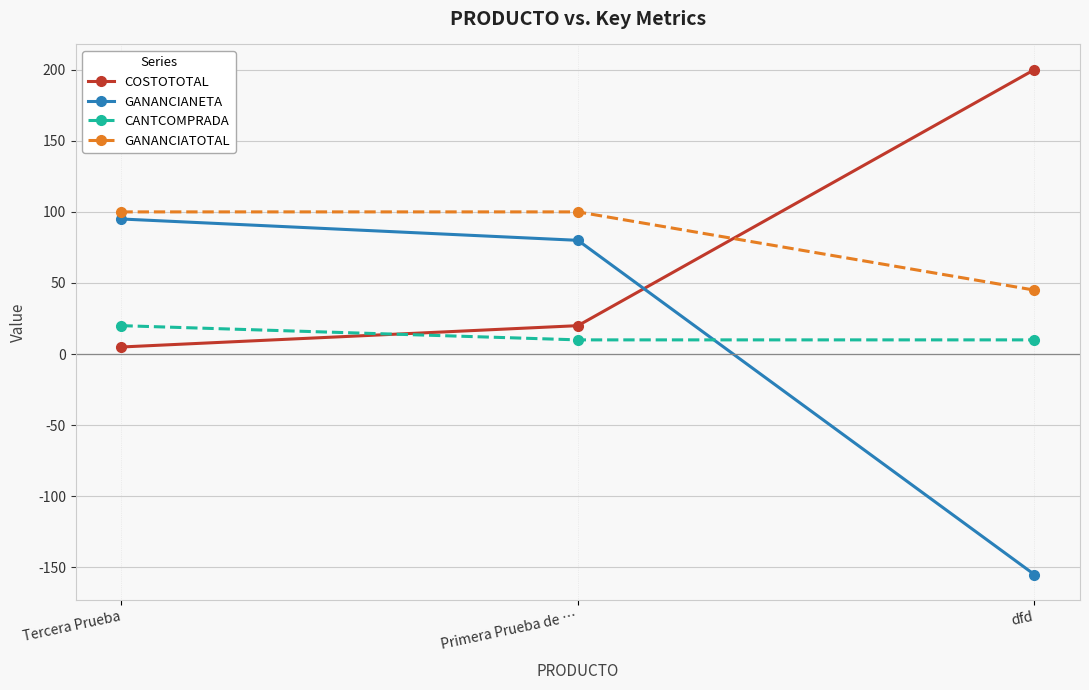

What is the total value across all series at Tercera Prueba?

220